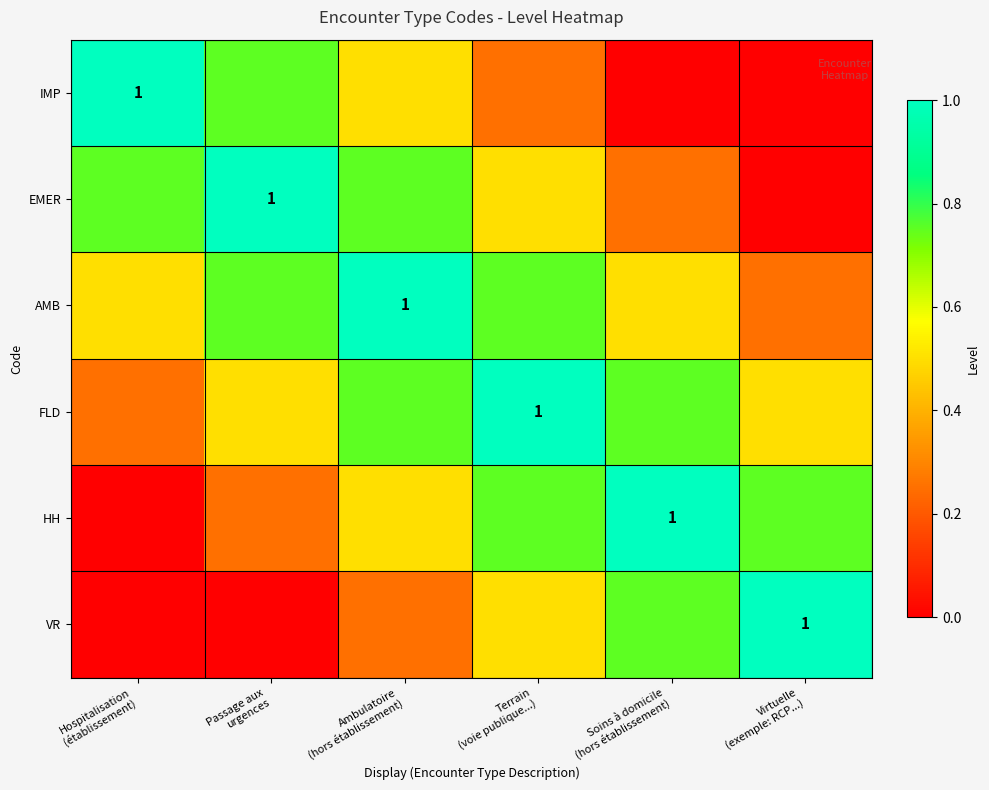

At which category is the sum across all series the highest?

Ambulatoire
(hors établissement)